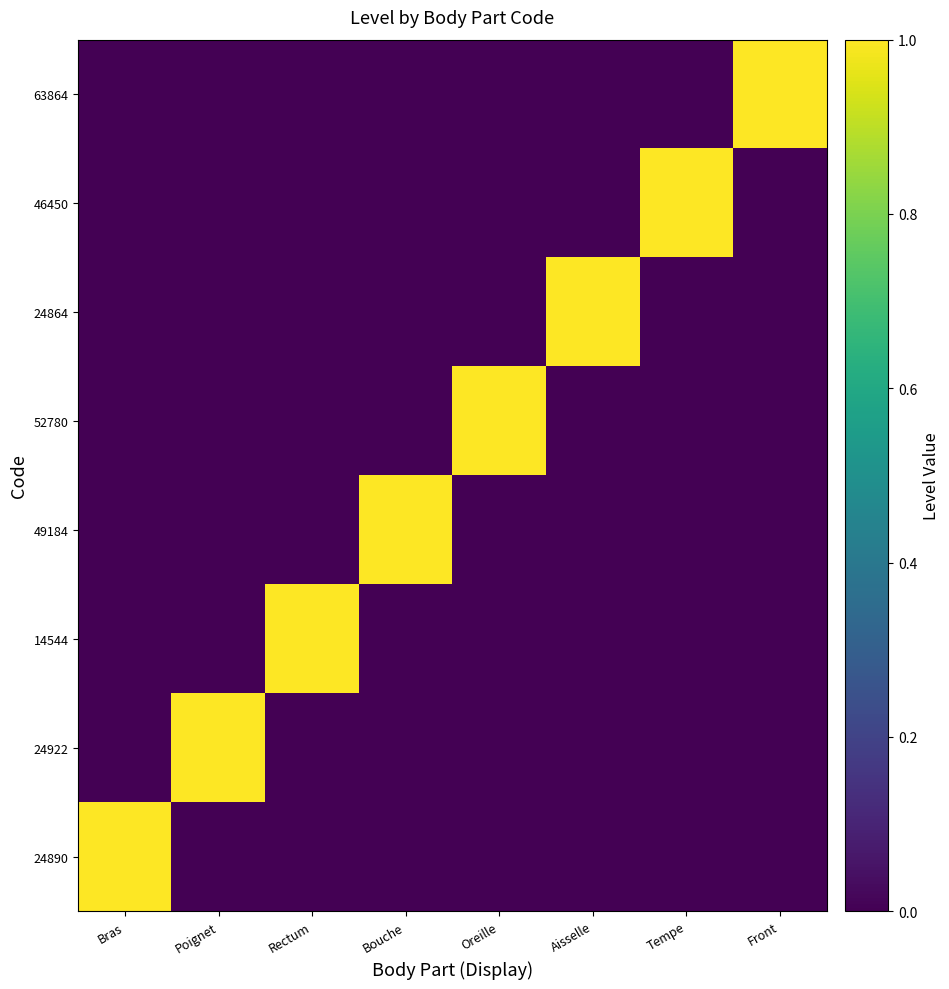

At which category is the sum across all series the highest?

Bras